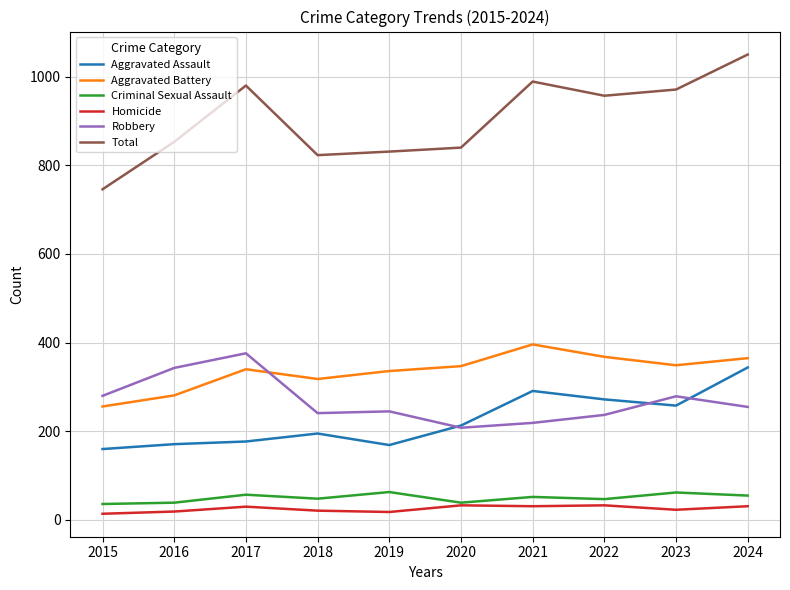

What is the approximate value of Aggravated Assault at 2023?

258